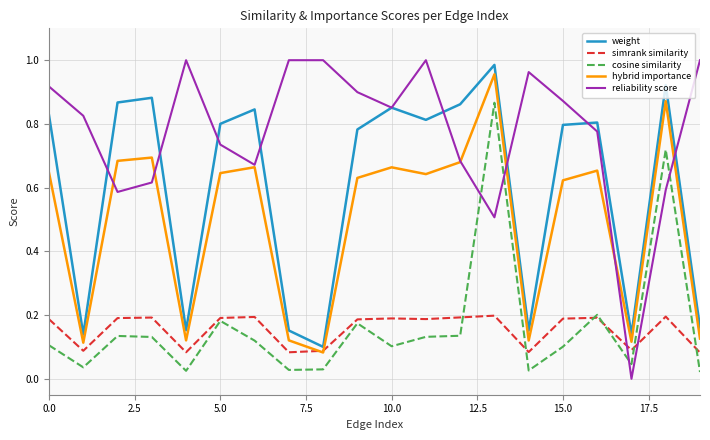

True or false: reliability score and simrank similarity intersect in this chart.

True